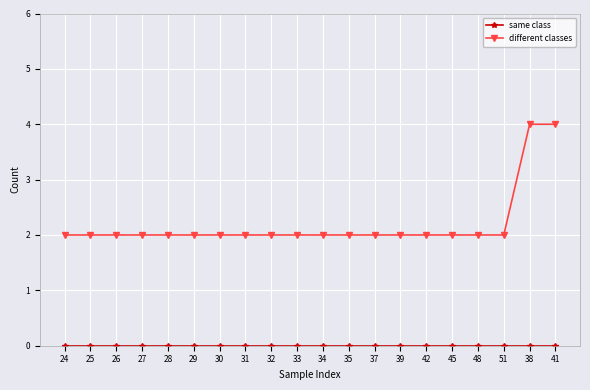

What is the spread (max minus min) of values at 41?

4